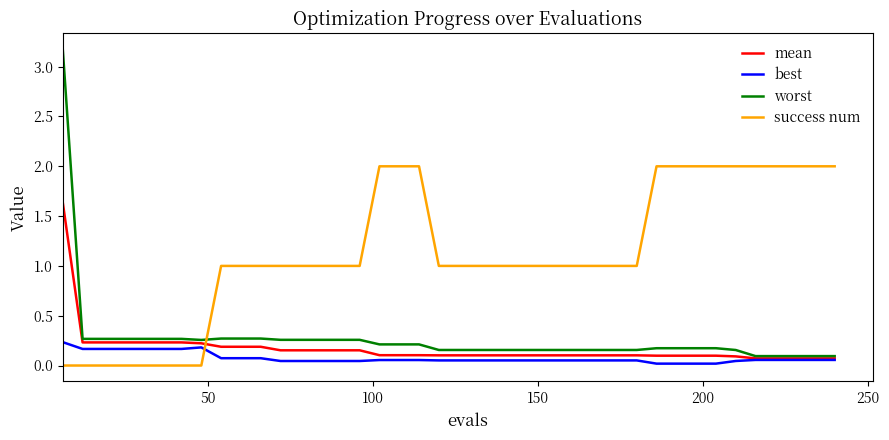

List the series in order of their peak value, highest first.

worst, success num, mean, best